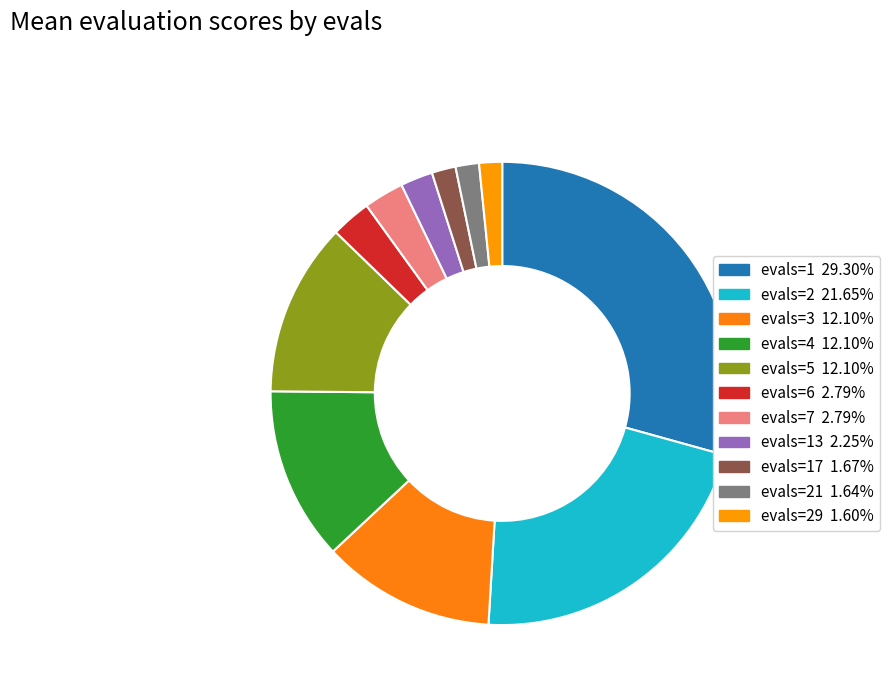

To the nearest percent, what is the average slice percentage?

9%